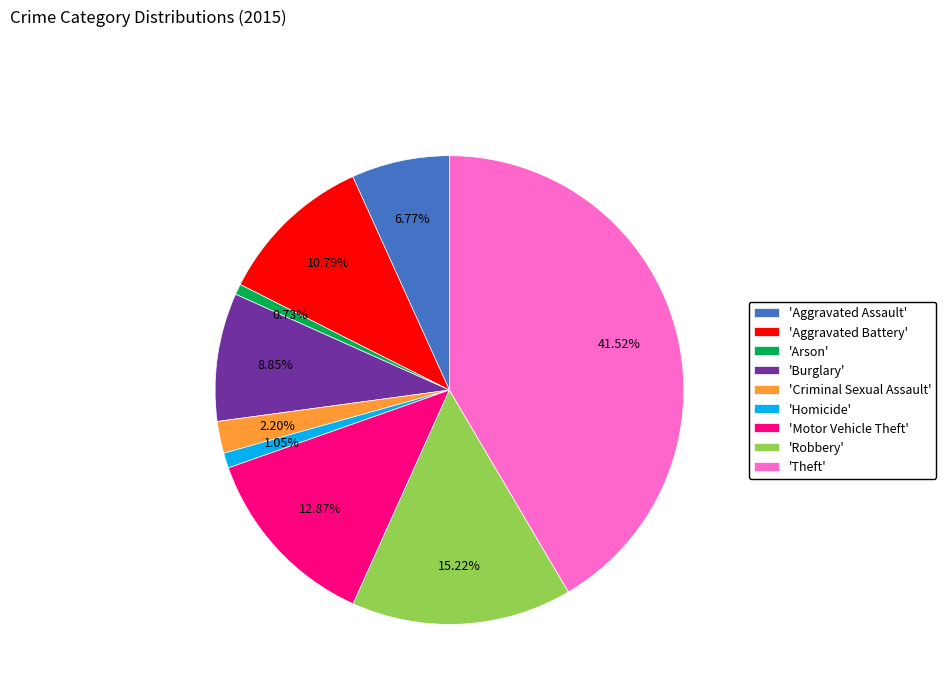

To the nearest percent, what is the difference between the largest and smallest slice percentages?

41%